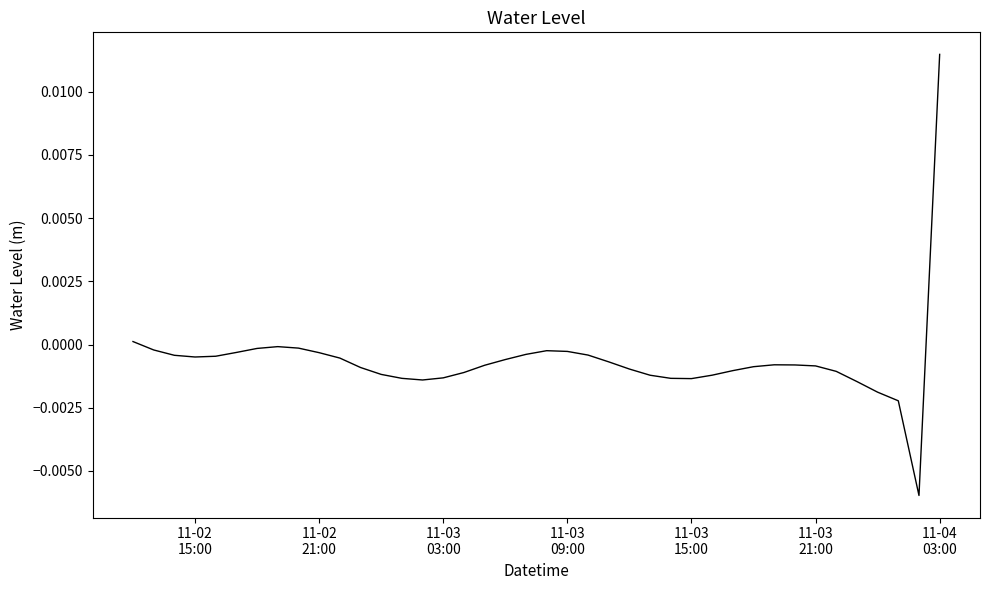

True or false: the data has more than 2 interior local peaks.

True